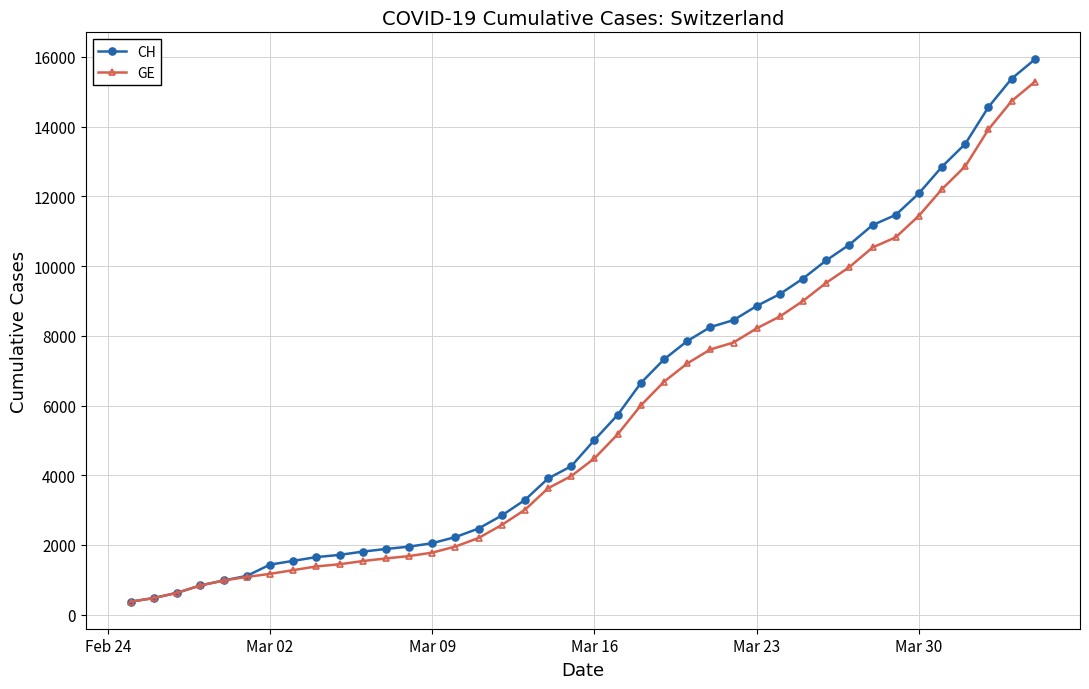

What are all the series names shown in the legend?

CH, GE